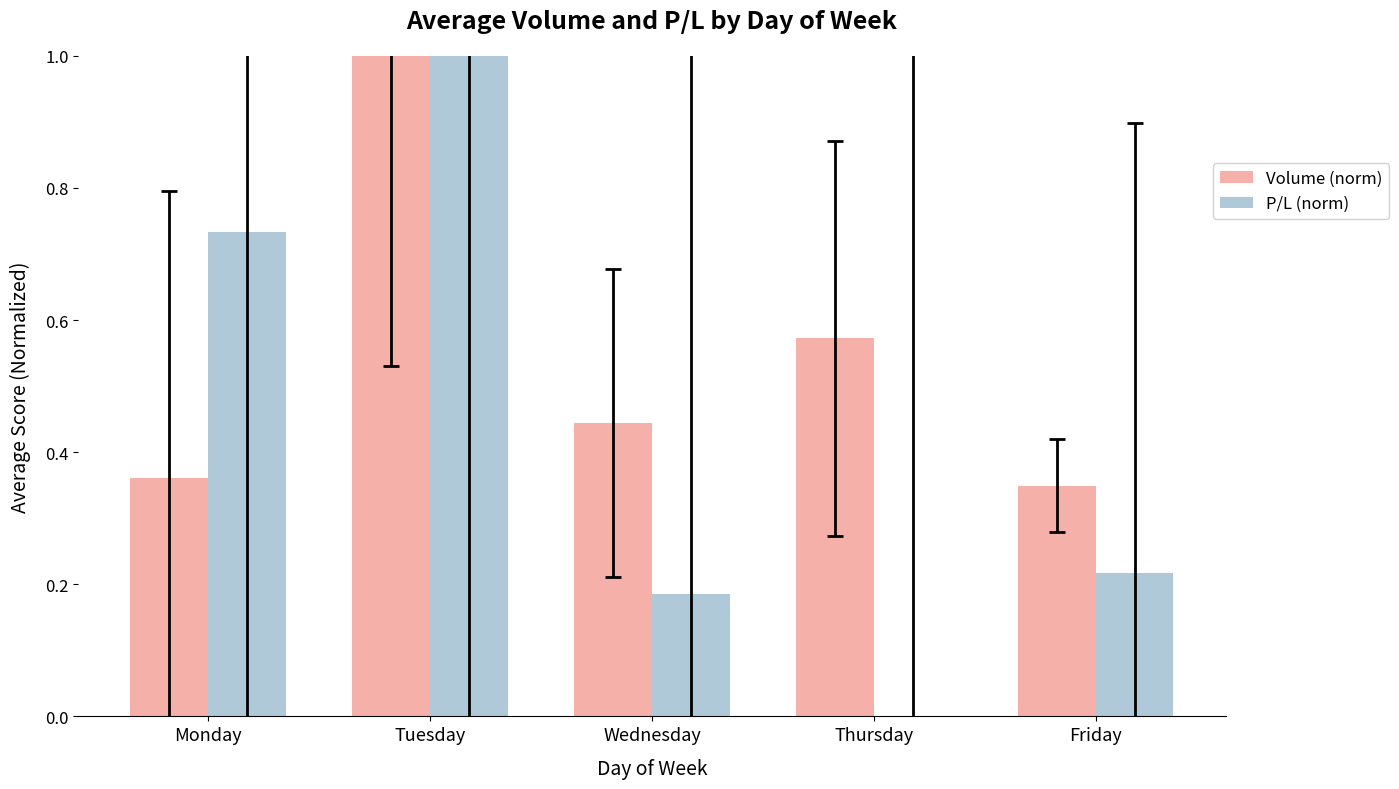

Which series changed the most between Monday and Friday?

P/L (norm)